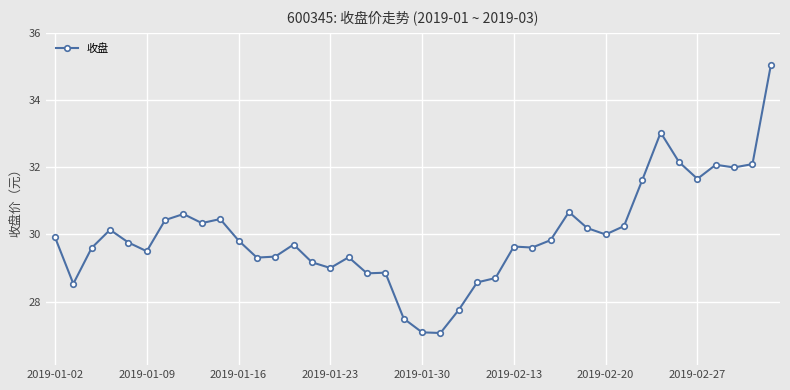

True or false: the data has more than 1 interior local peaks.

True